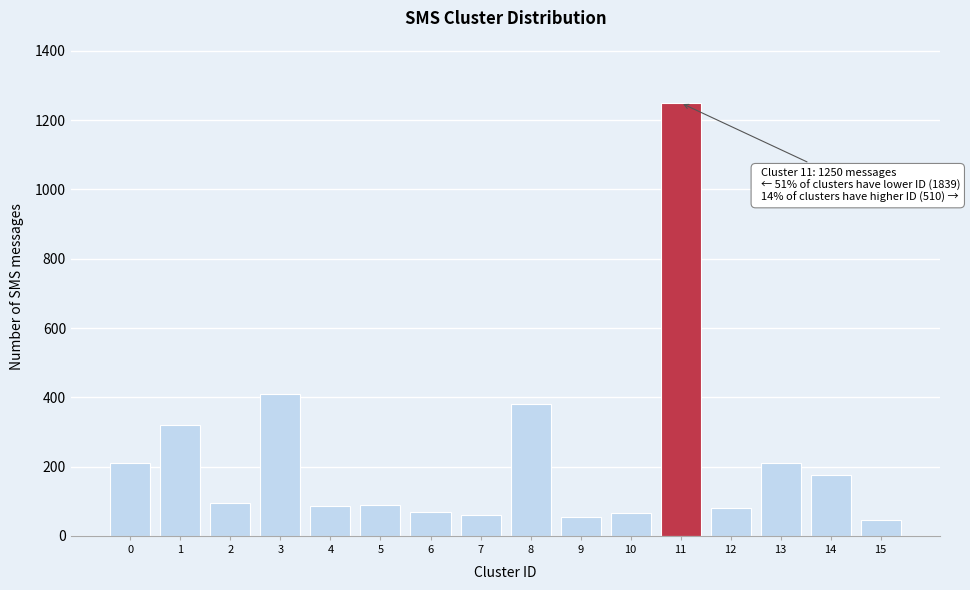

What is the value of the 8th bar from the left?

60